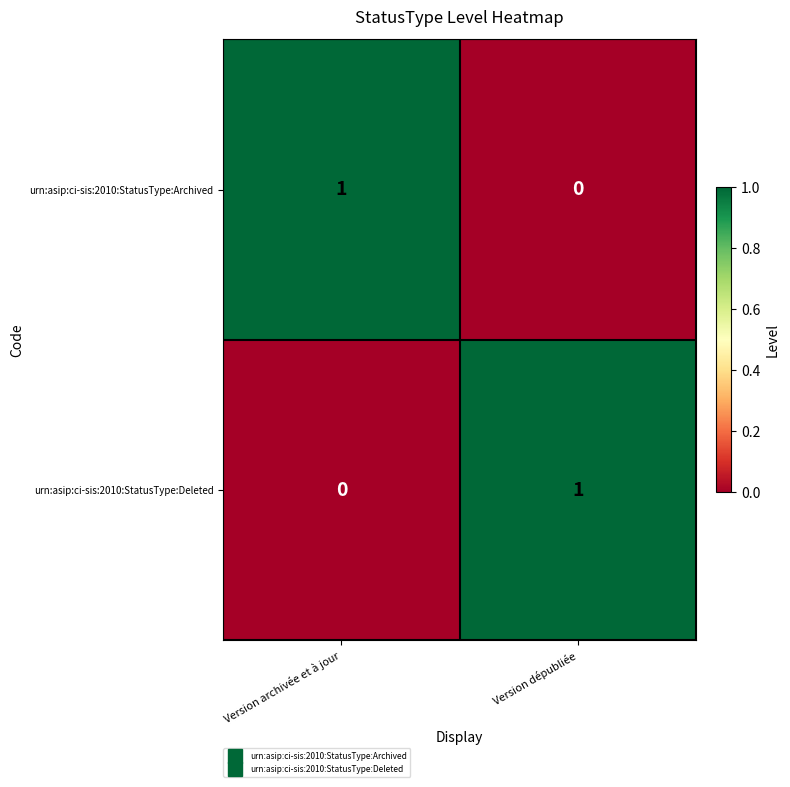

What is the spread (max minus min) of values at Version dépubliée?

1